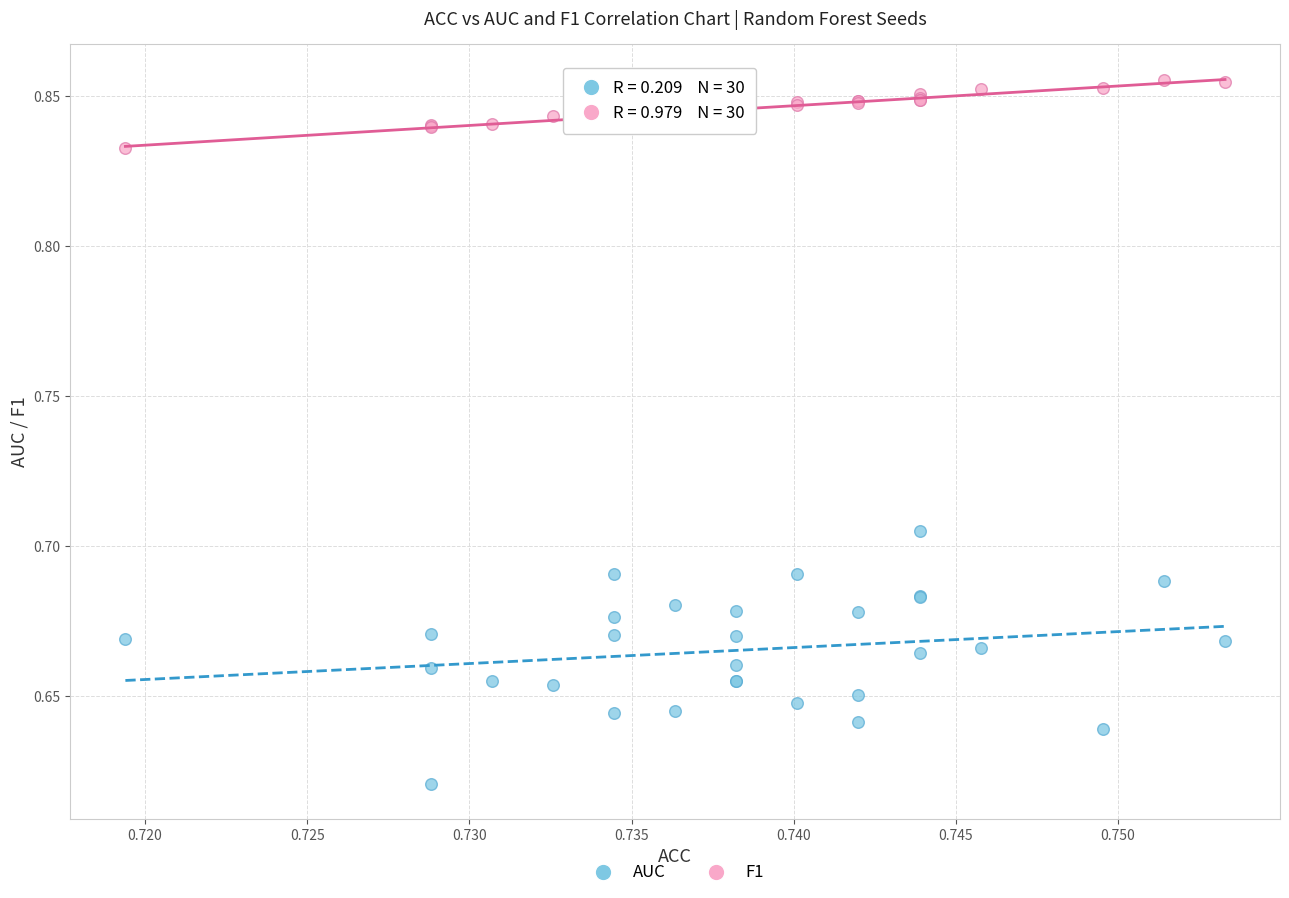

Which series contains the lowest Y value?

AUC